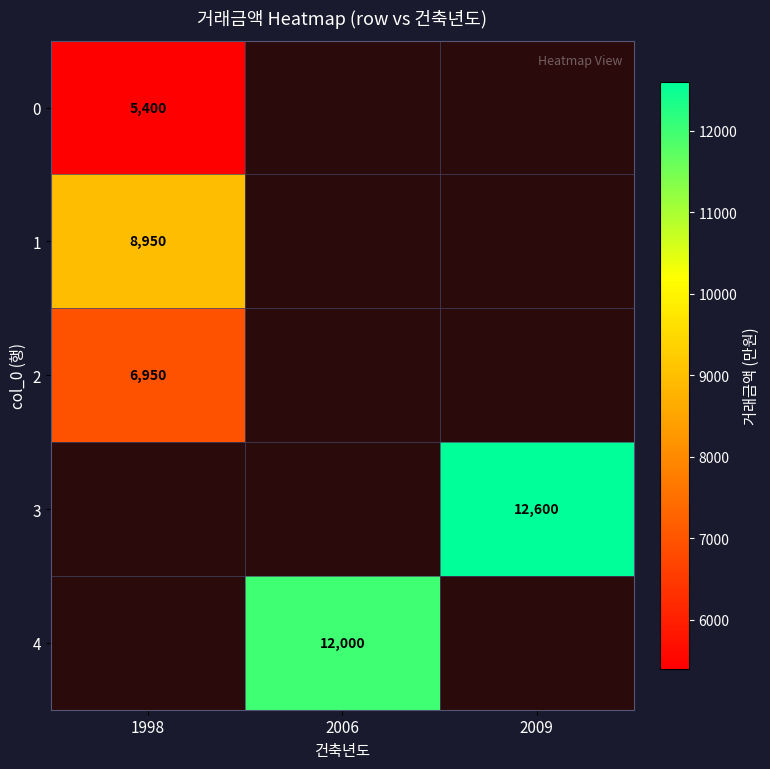

Which has a higher value, 2009 or 1998?

1998